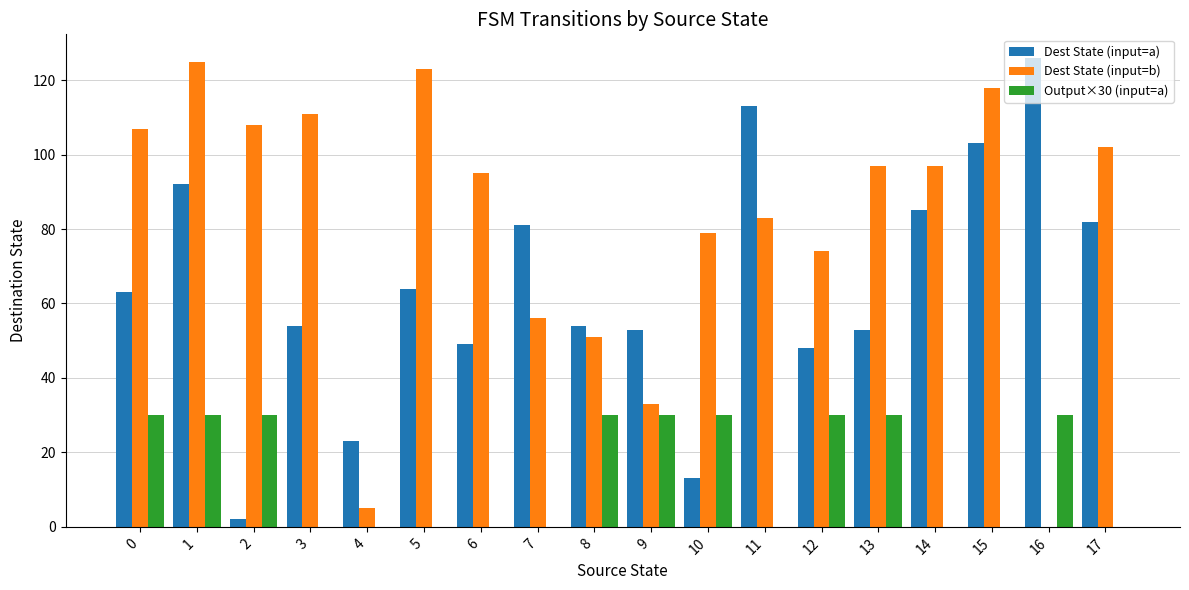

What is the difference between the Output×30 (input=a) values at 11 and 13?

30